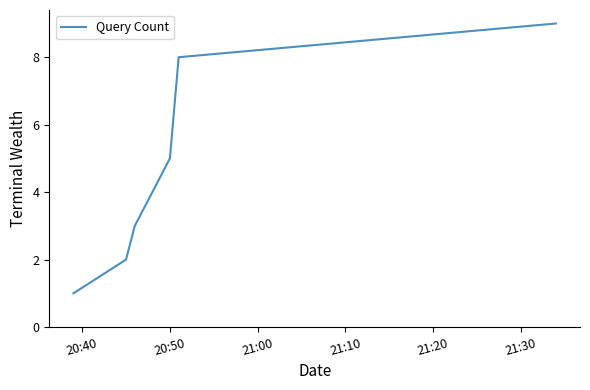

What is the maximum value shown in the chart?

9